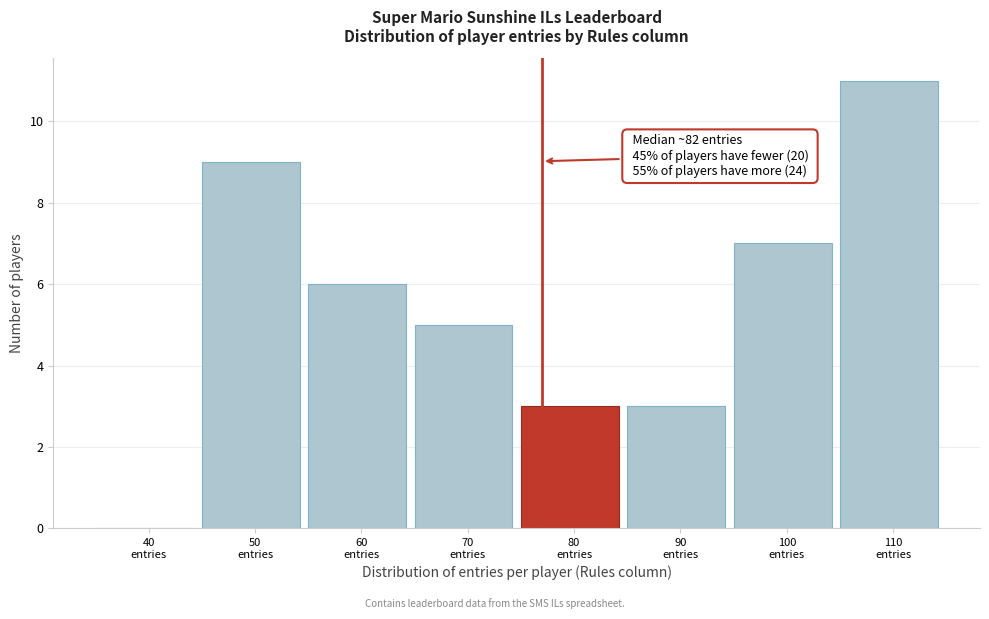

What is the sum of all values?

44